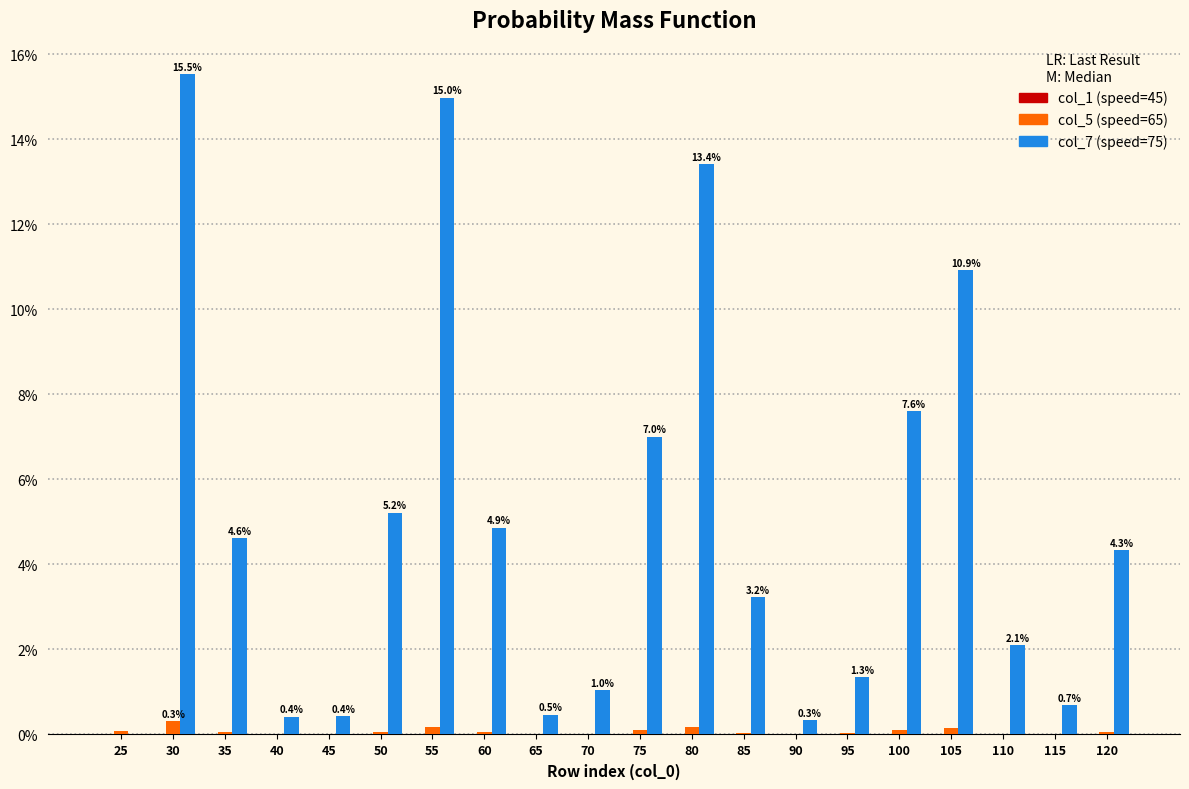

Which category has the highest value across all series?

30